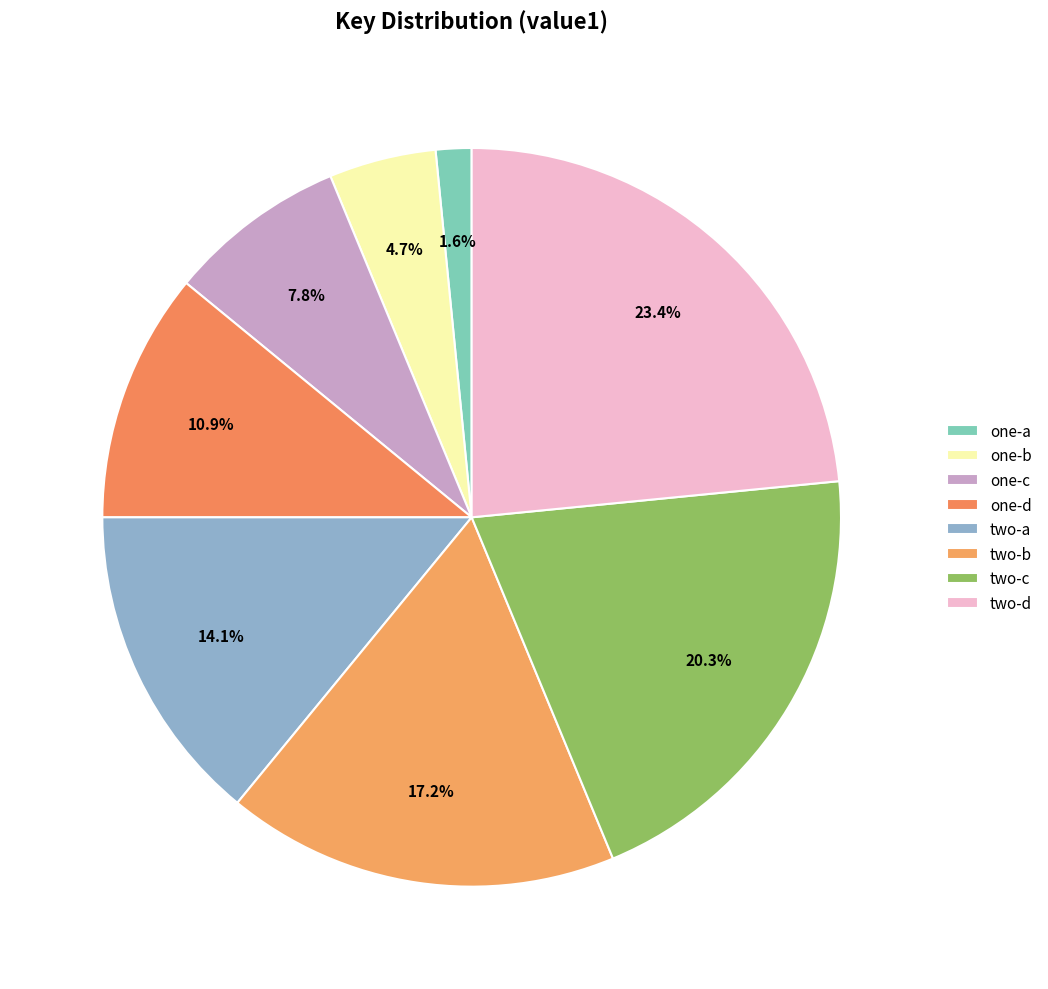

To the nearest percent, what is the combined percentage of two-b and one-d?

28%